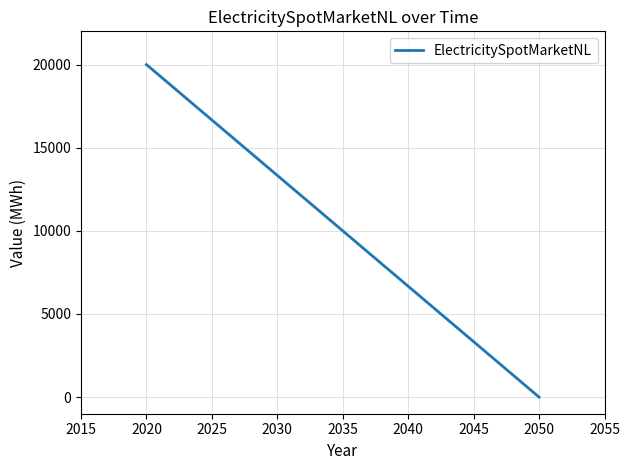

How many values are between 0 and 20000?

2